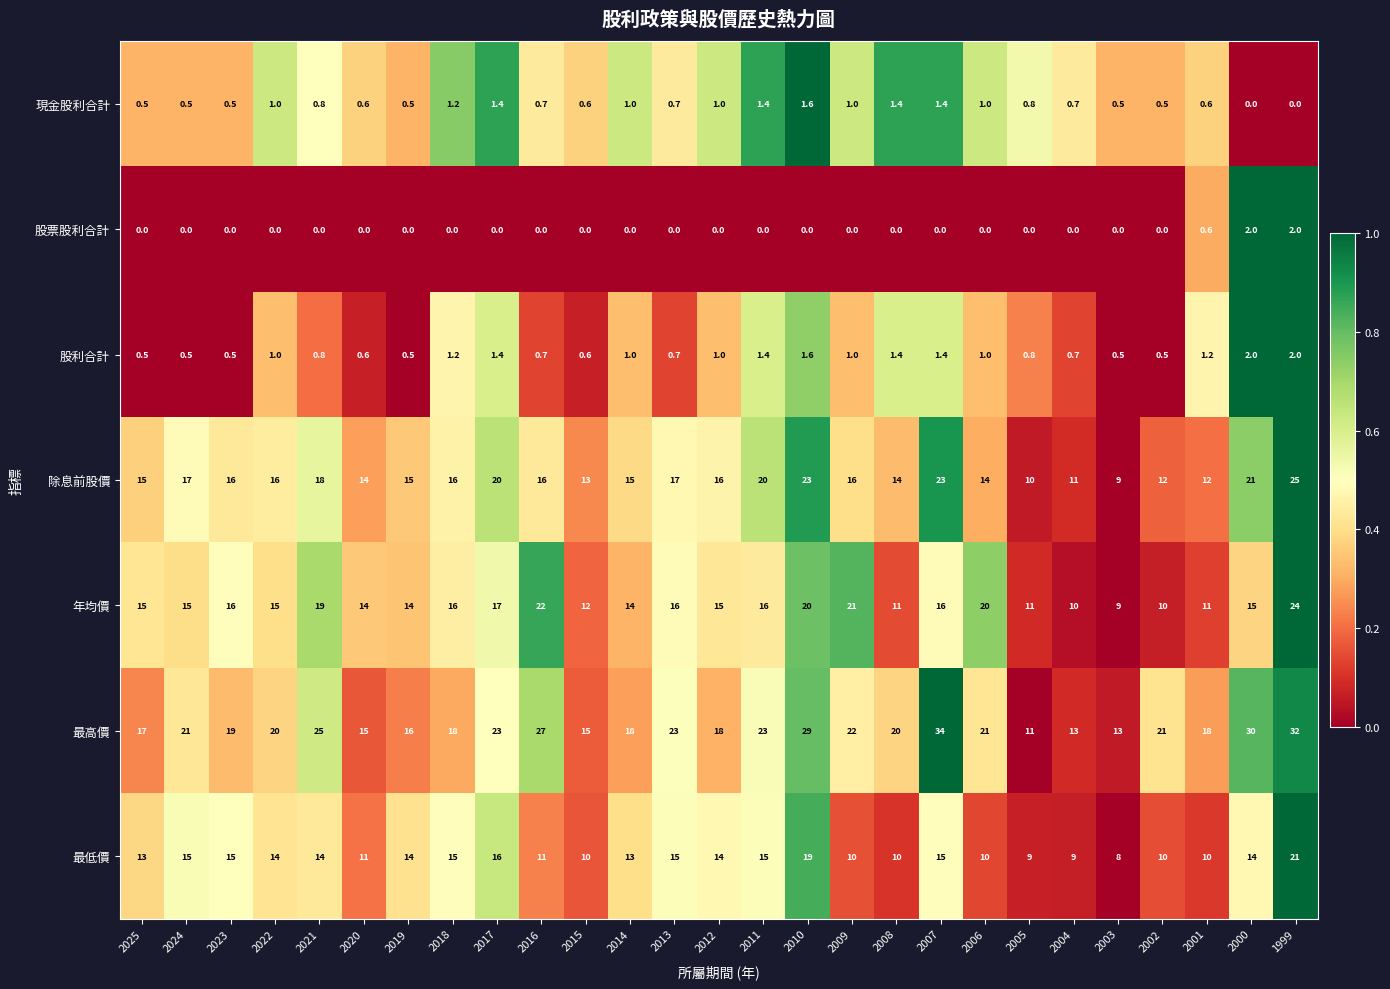

Which category has the highest value in the 除息前股價 series?

1999